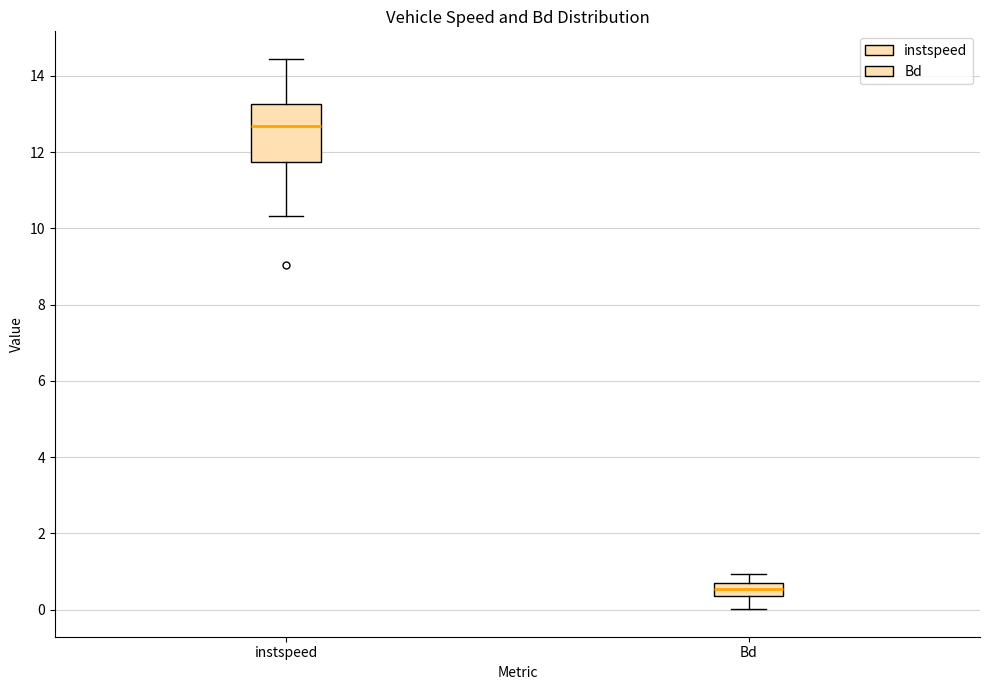

Comparing the boxes themselves (not the whiskers), which one is the tallest?

instspeed